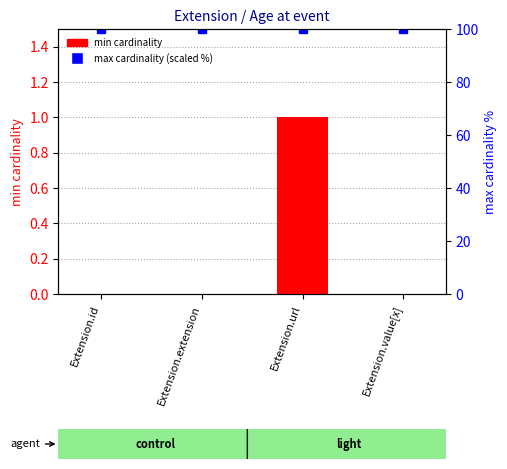

What is the label of the 4th bar from the right?

Extension.id